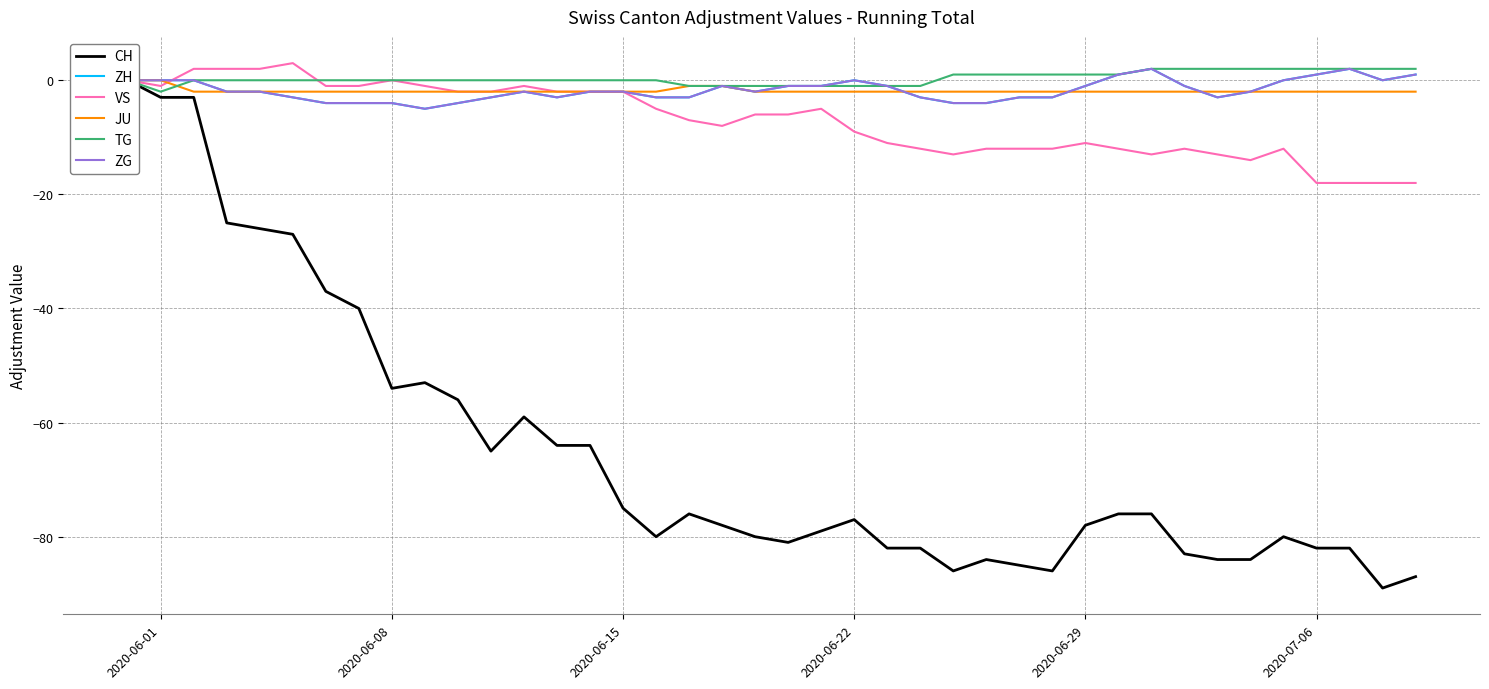

Which series has the largest total across all categories?

TG